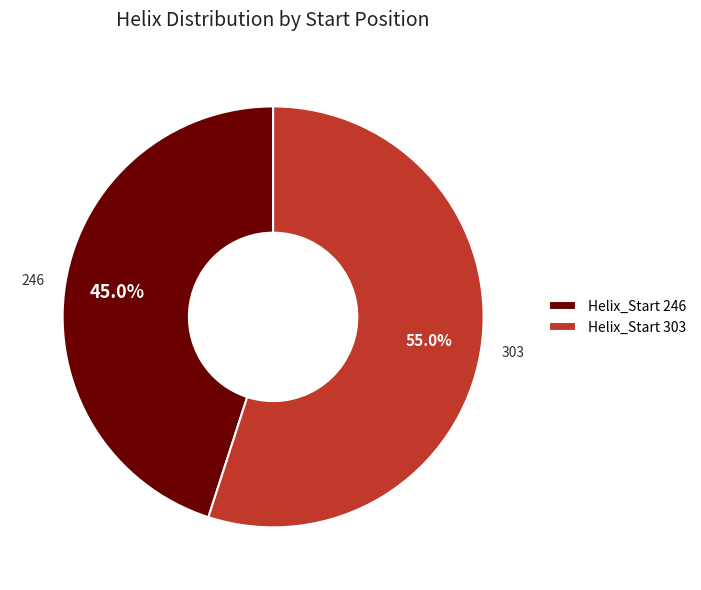

Is there any slice that represents more than half of the pie?

Yes